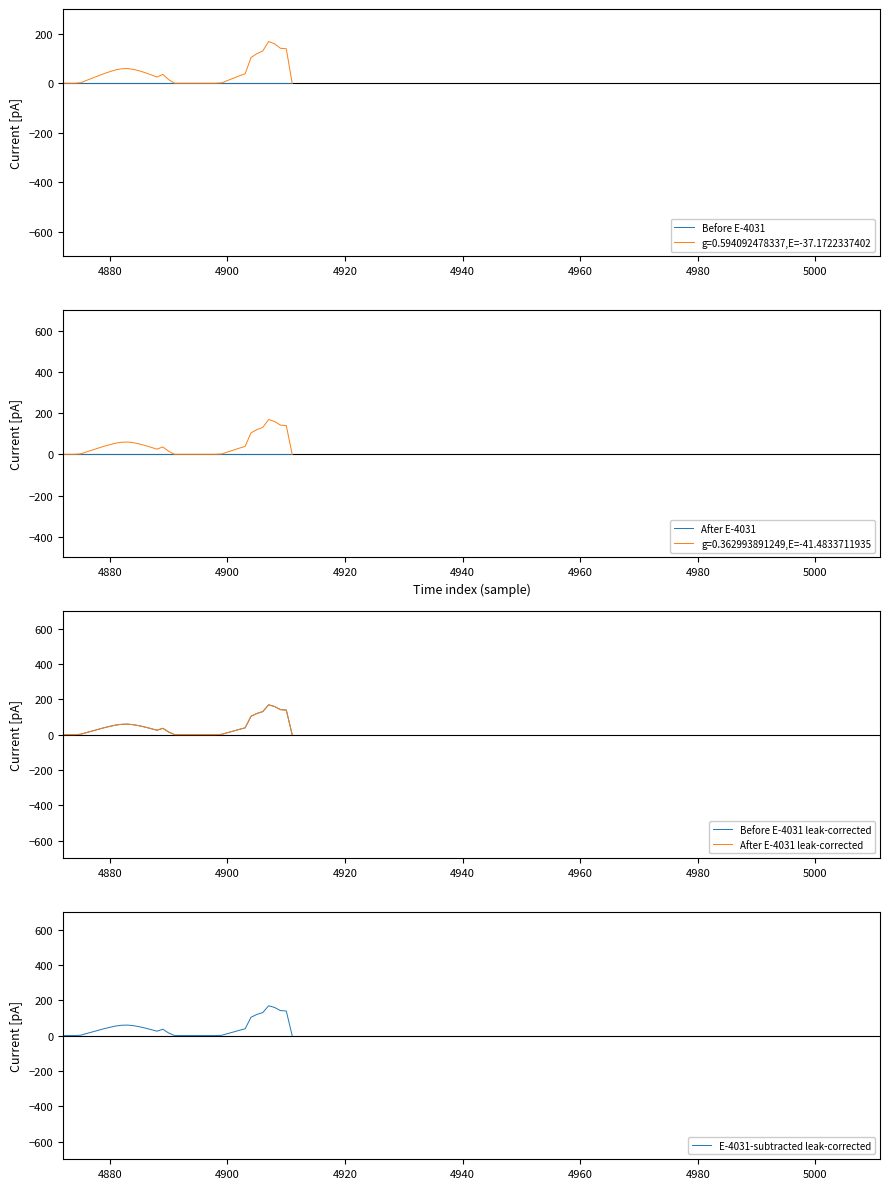

What is the label of the 38th point from the right?

4900